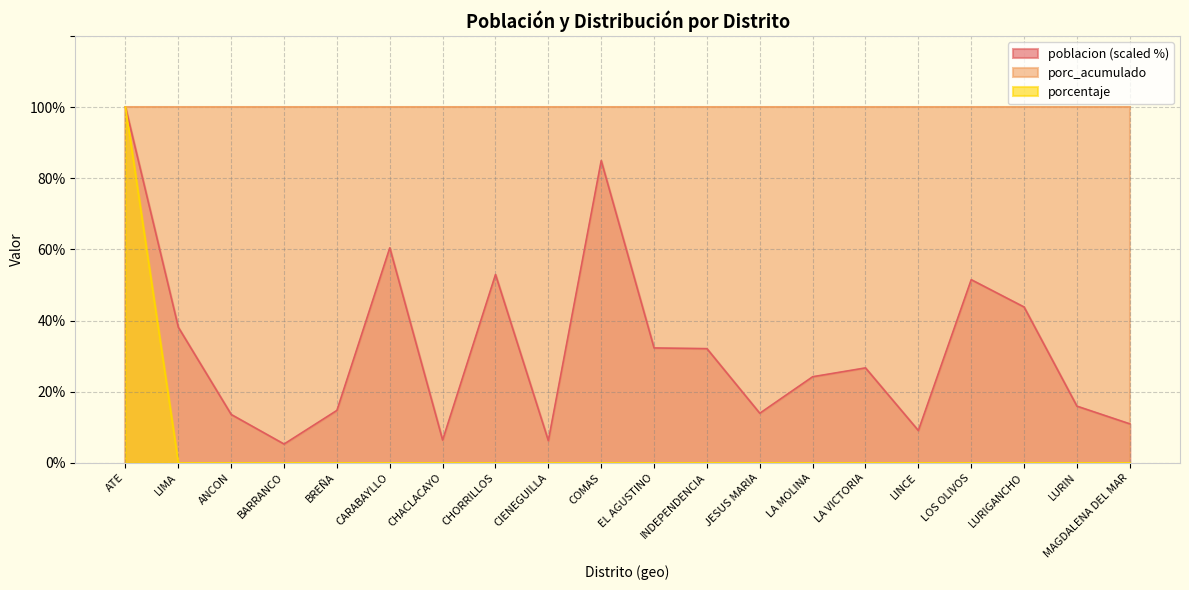

Rank the series at CHACLACAYO from lowest to highest value.

porcentaje, poblacion (scaled %), porc_acumulado